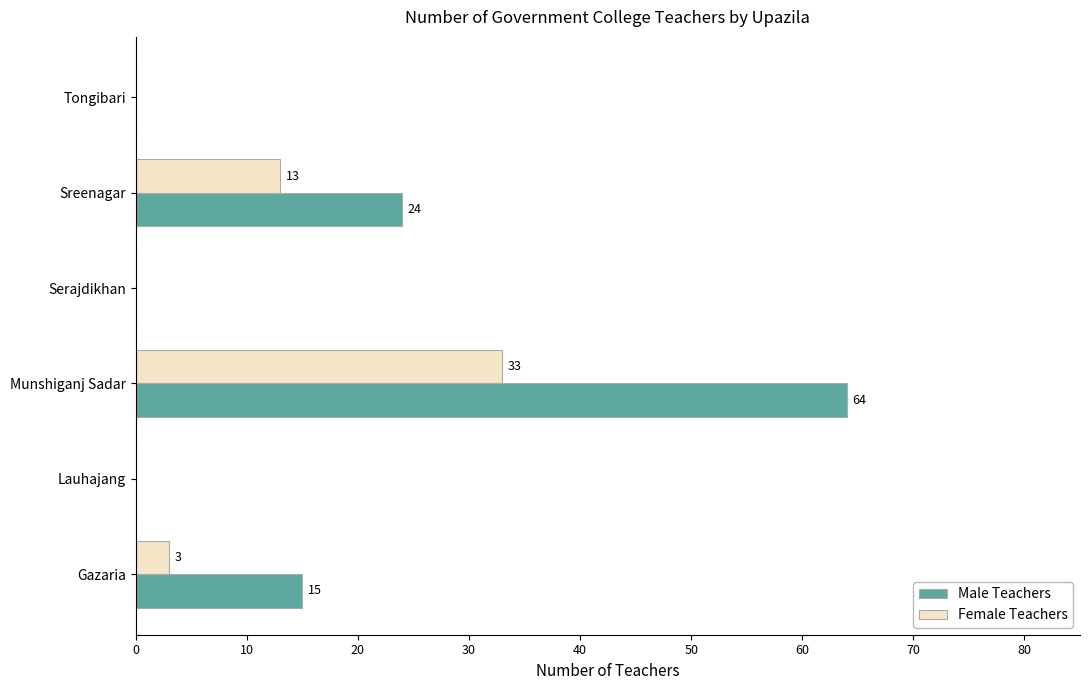

What is the average value of the Male Teachers series?

17